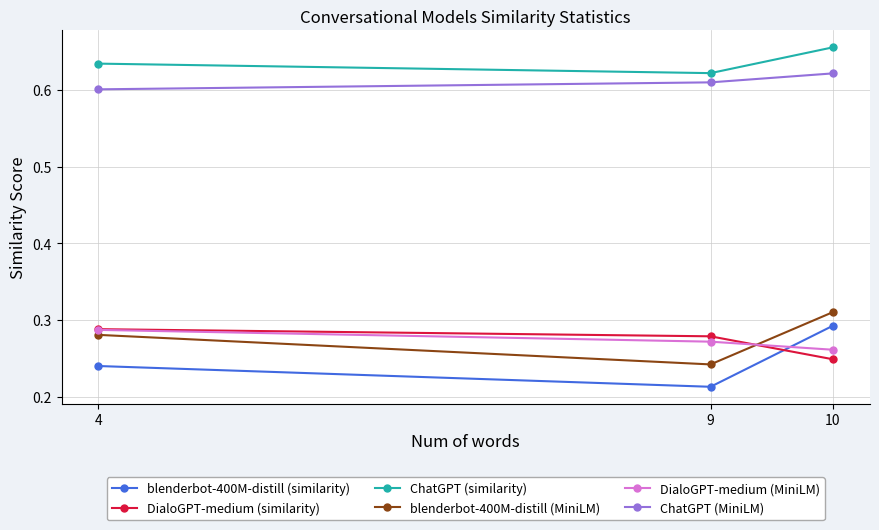

True or false: ChatGPT (MiniLM) has a value of 0.6 at 4.

True